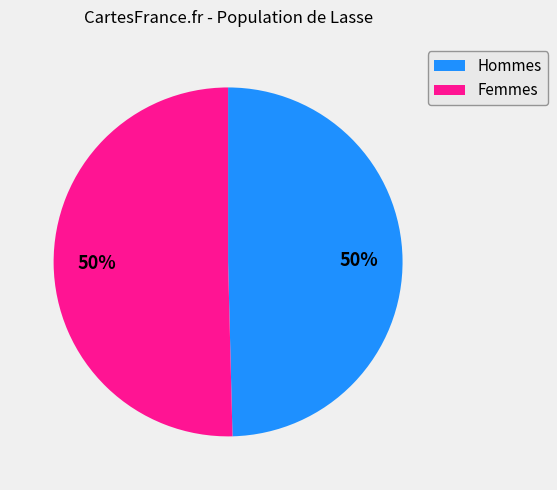

To the nearest percent, what is the average slice percentage?

50%